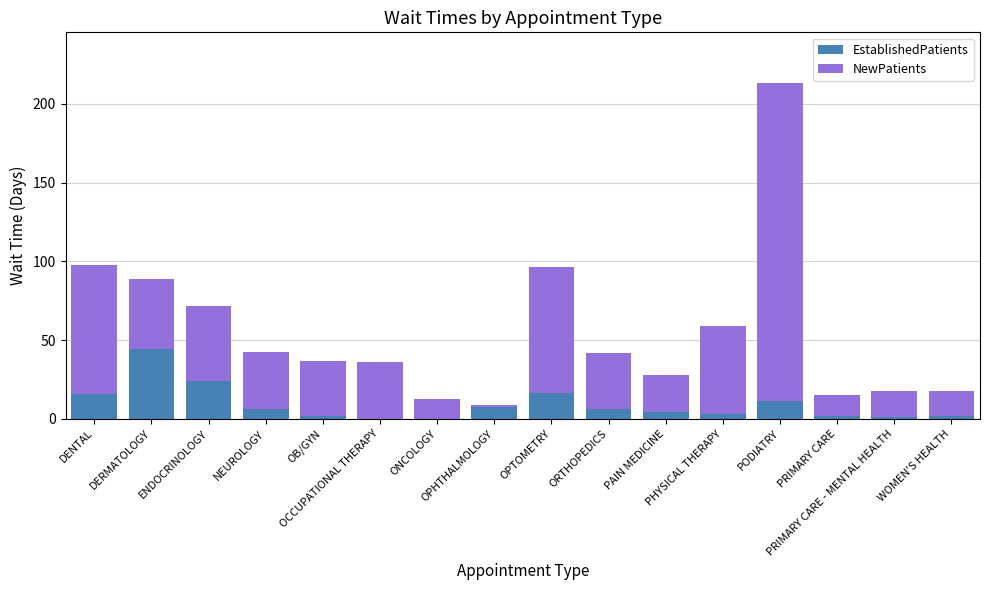

What is the maximum value for EstablishedPatients?

44.3